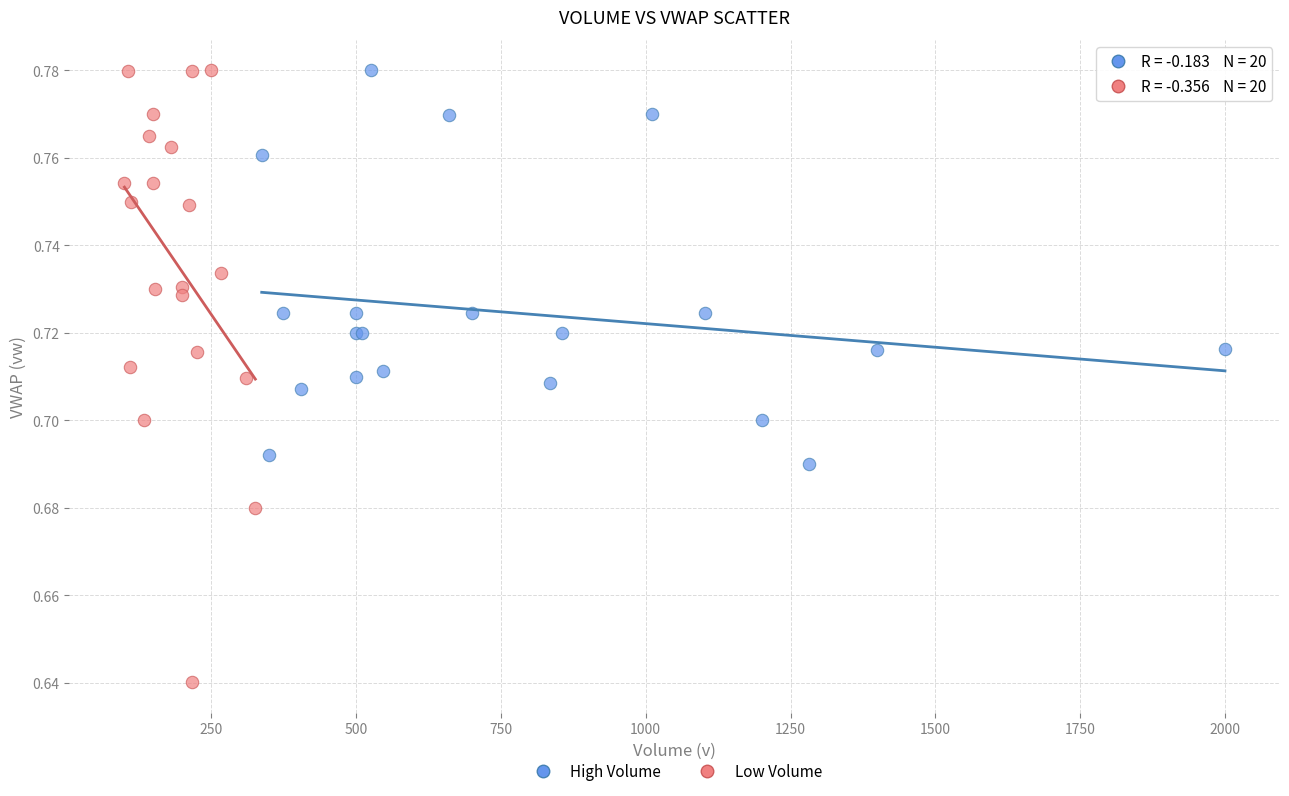

Which series has the largest Y range (max minus min)?

Low Volume